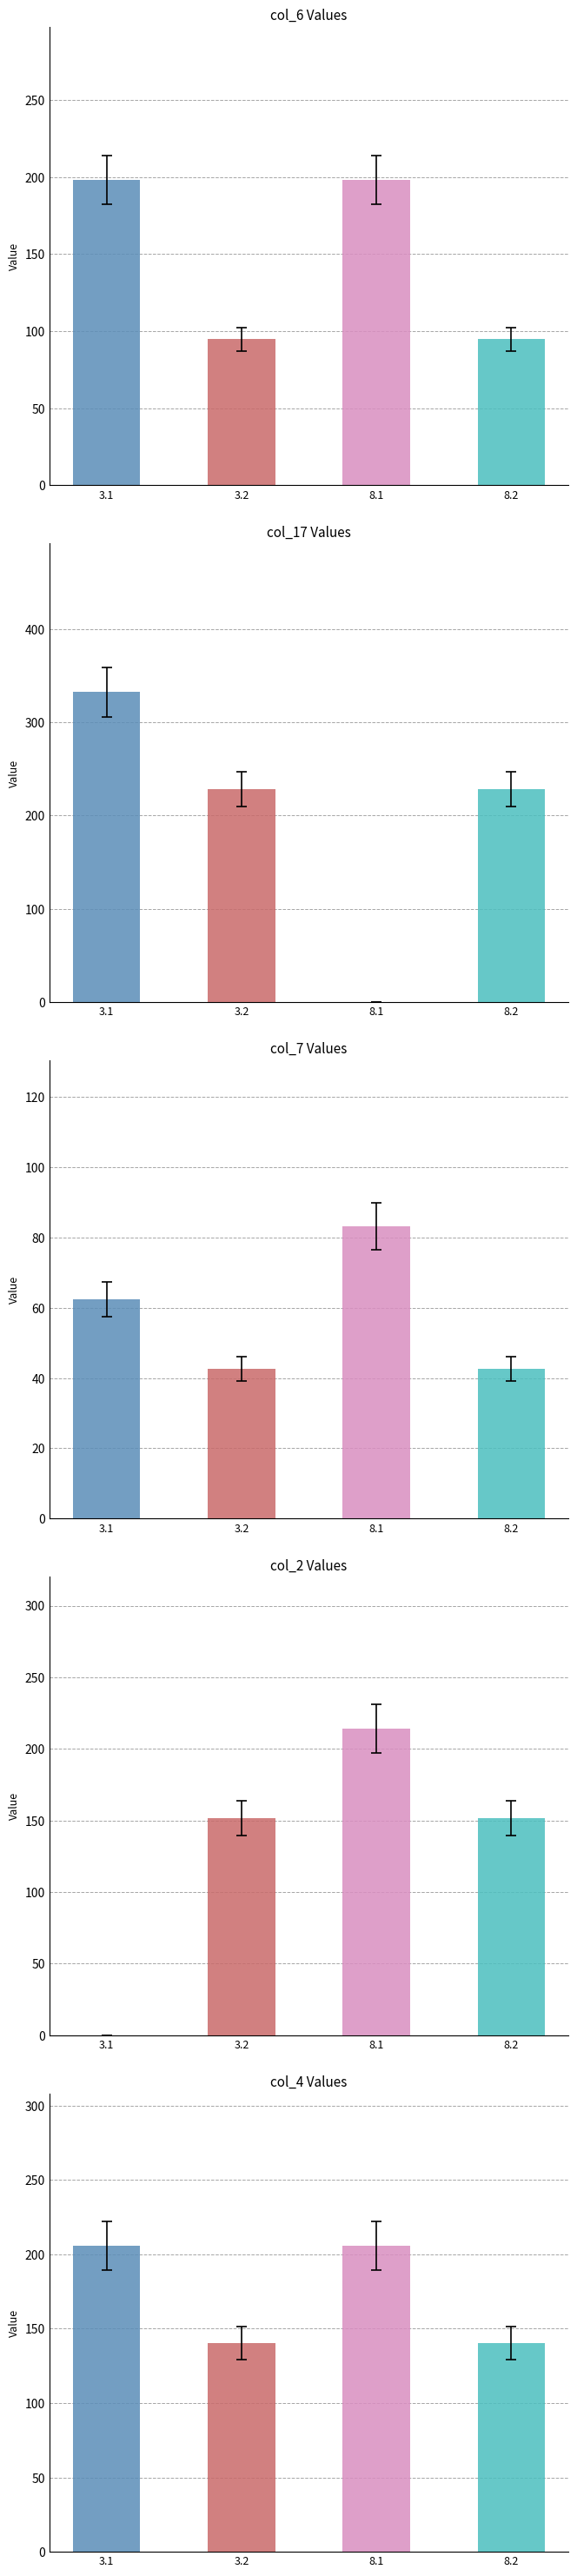

At which category is the sum across all series the highest?

3.1